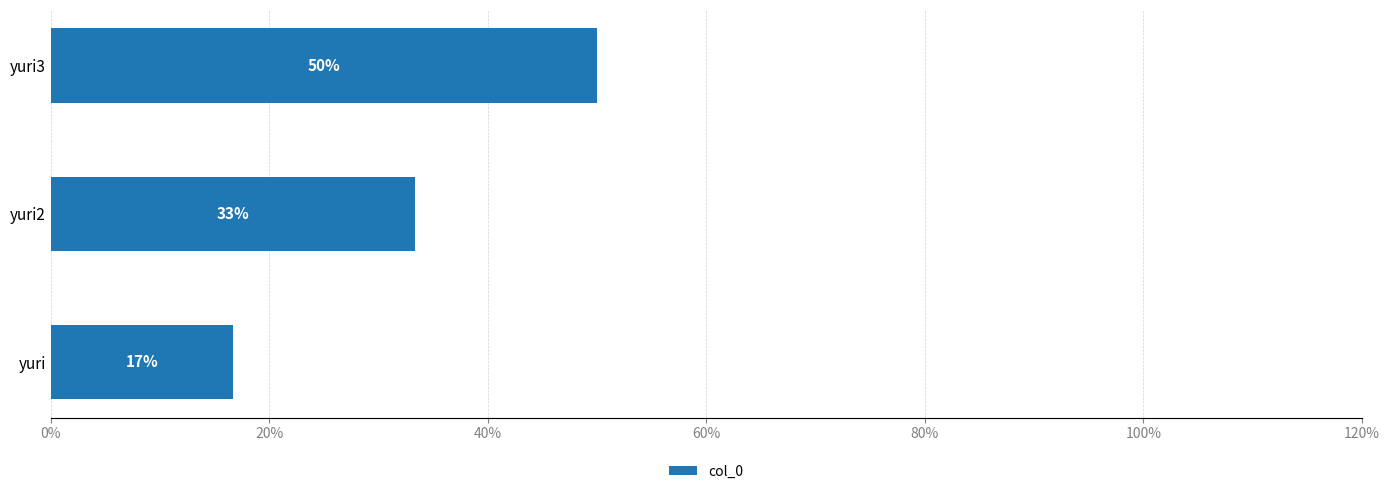

How many bars are there in total?

3